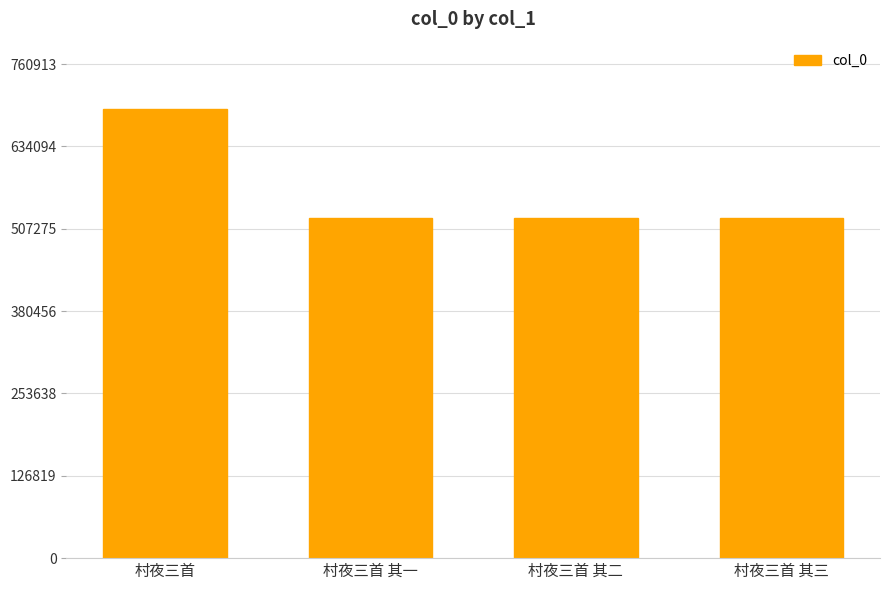

What is the sum of the values at 村夜三首 其一 and 村夜三首 其三?

1049008